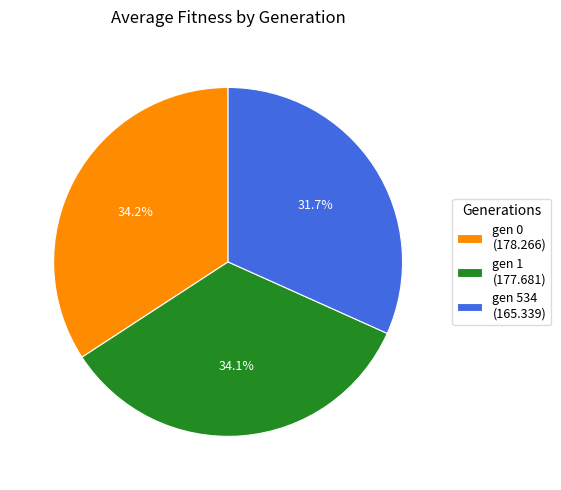

True or false: gen 534 accounts for 32% of the total.

True